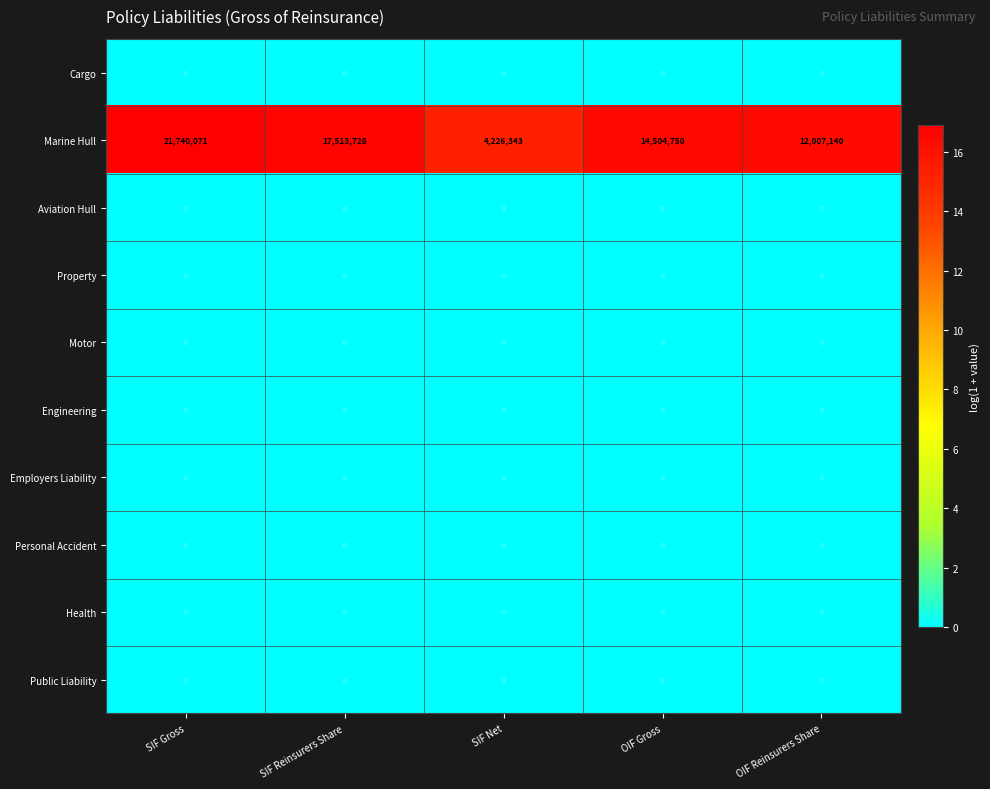

Which series changed the most between SIF Gross and OIF Reinsurers Share?

Marine Hull